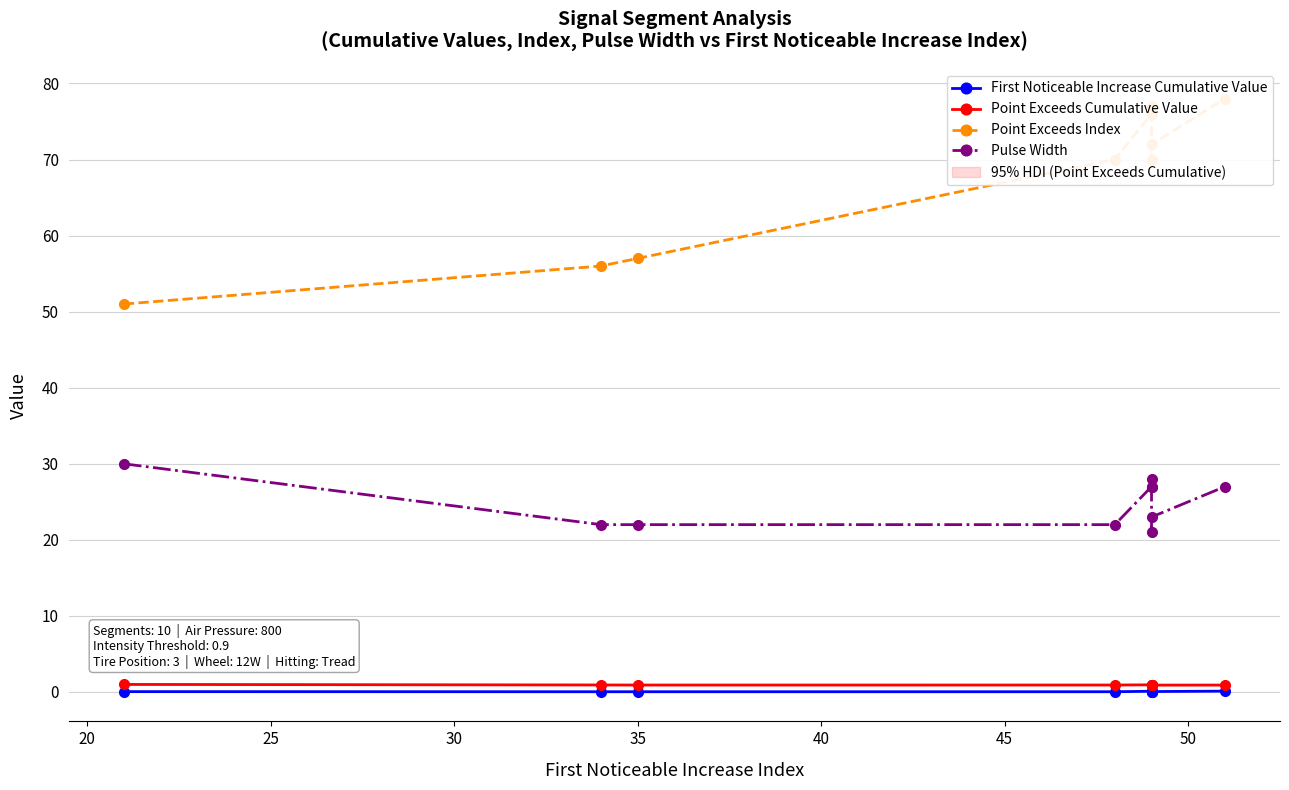

True or false: Point Exceeds Cumulative Value and Point Exceeds Index cross at least once.

False